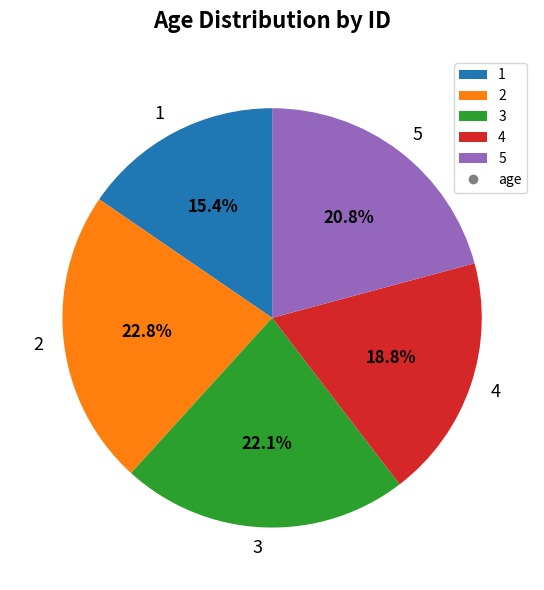

Rank the categories by value from highest to lowest.

2, 3, 5, 4, 1